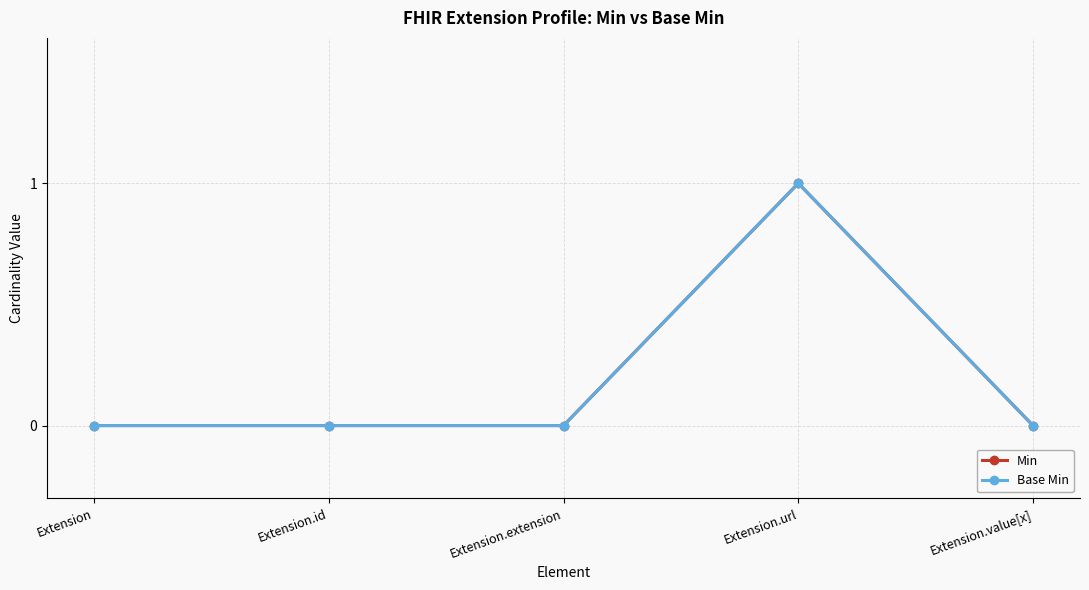

Does the chart have visible grid lines?

Yes